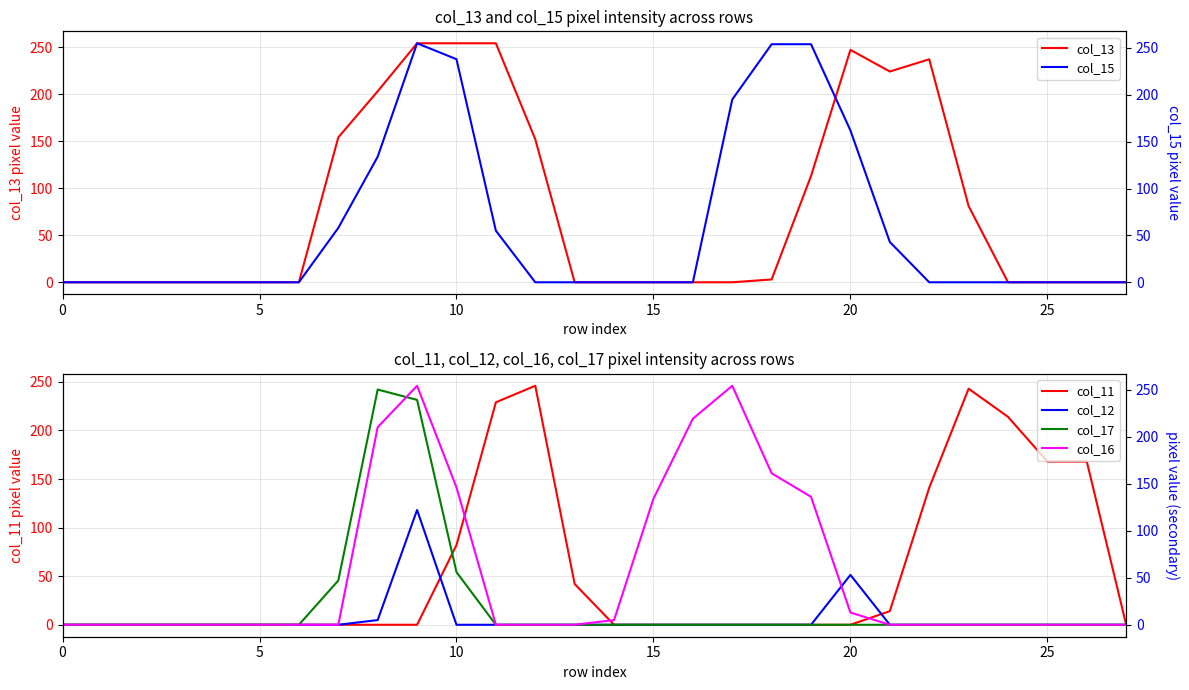

The value of col_17 at 30 is -107. True or false?

False